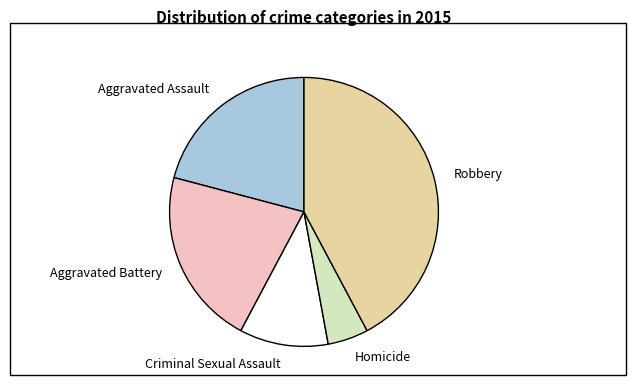

Which has a higher value, Aggravated Assault or Homicide?

Aggravated Assault